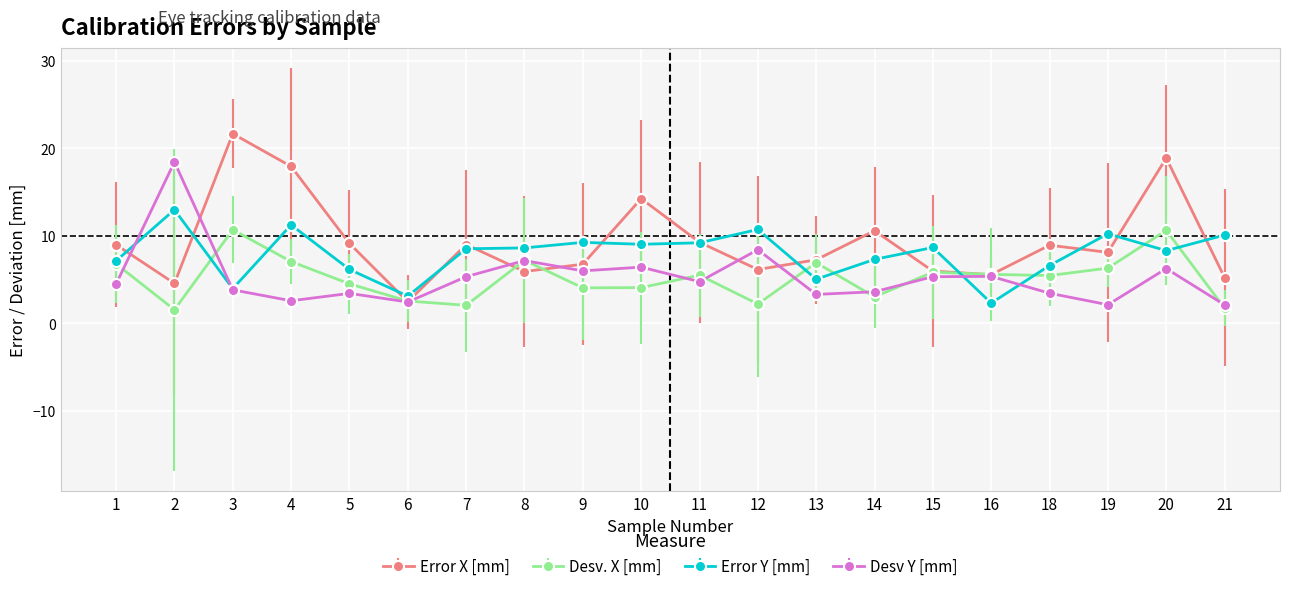

How many intersections are there between Desv Y [mm] and Error Y [mm]?

4